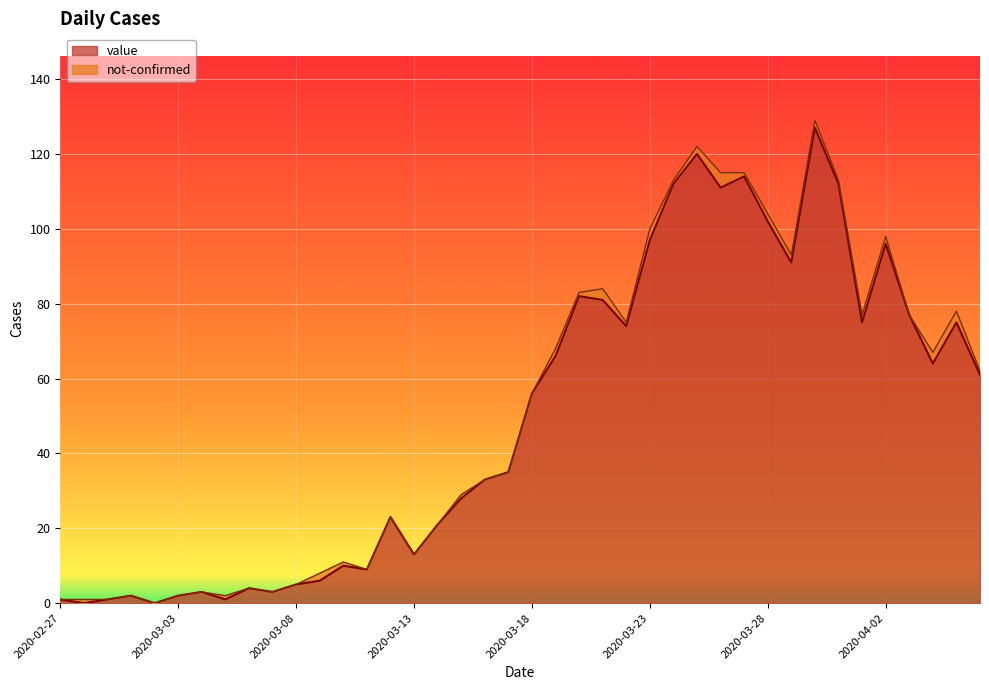

The value at 2020-03-21 is 113. True or false?

False